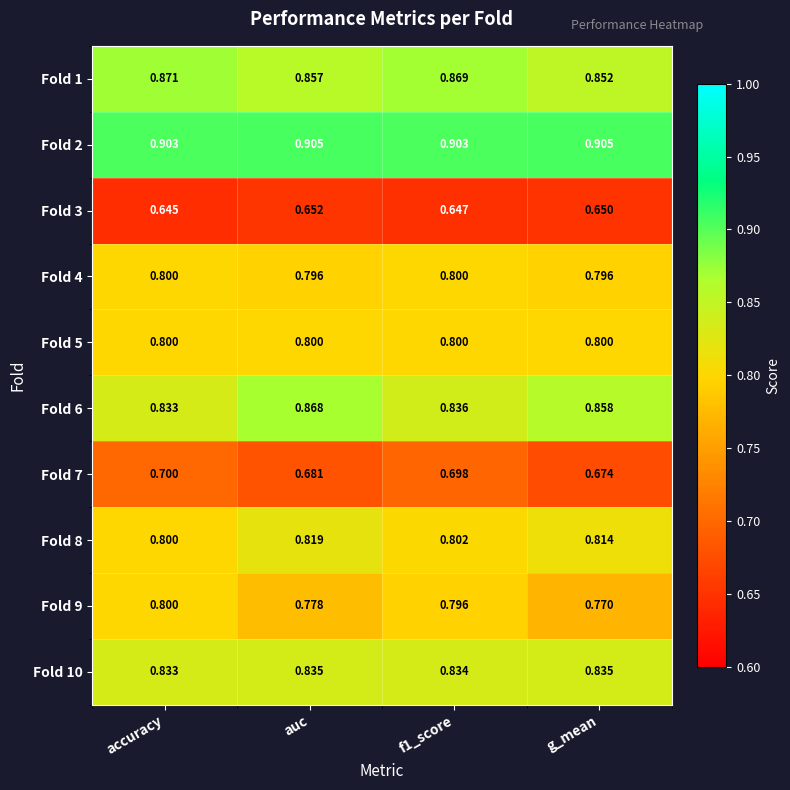

Is the value of Fold 3 at accuracy greater than the value of Fold 9 at auc?

No